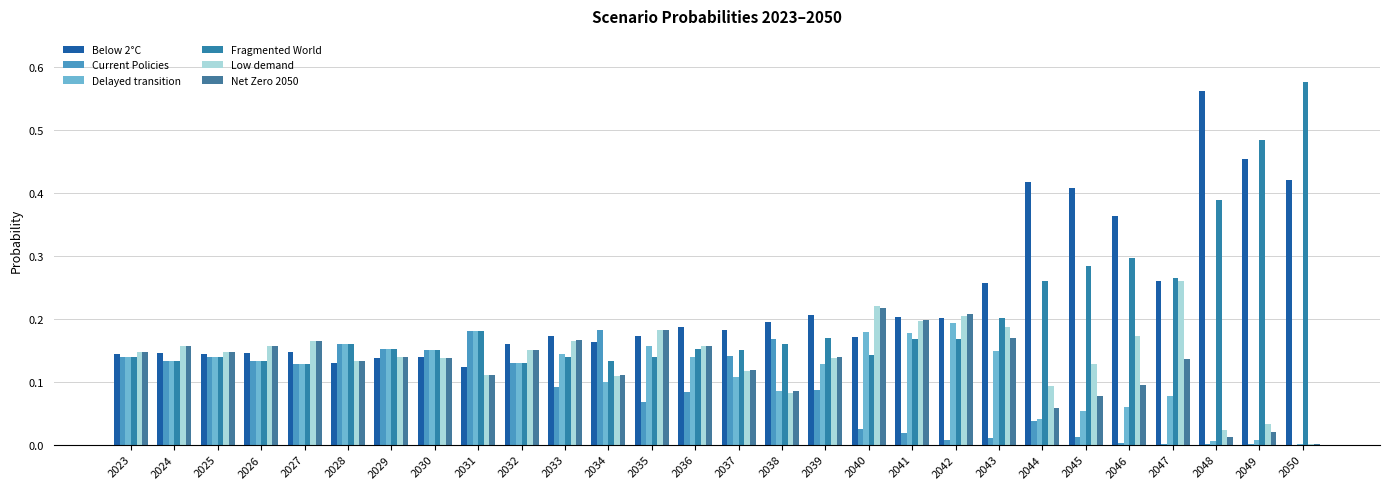

How many categories are shown in the chart?

28